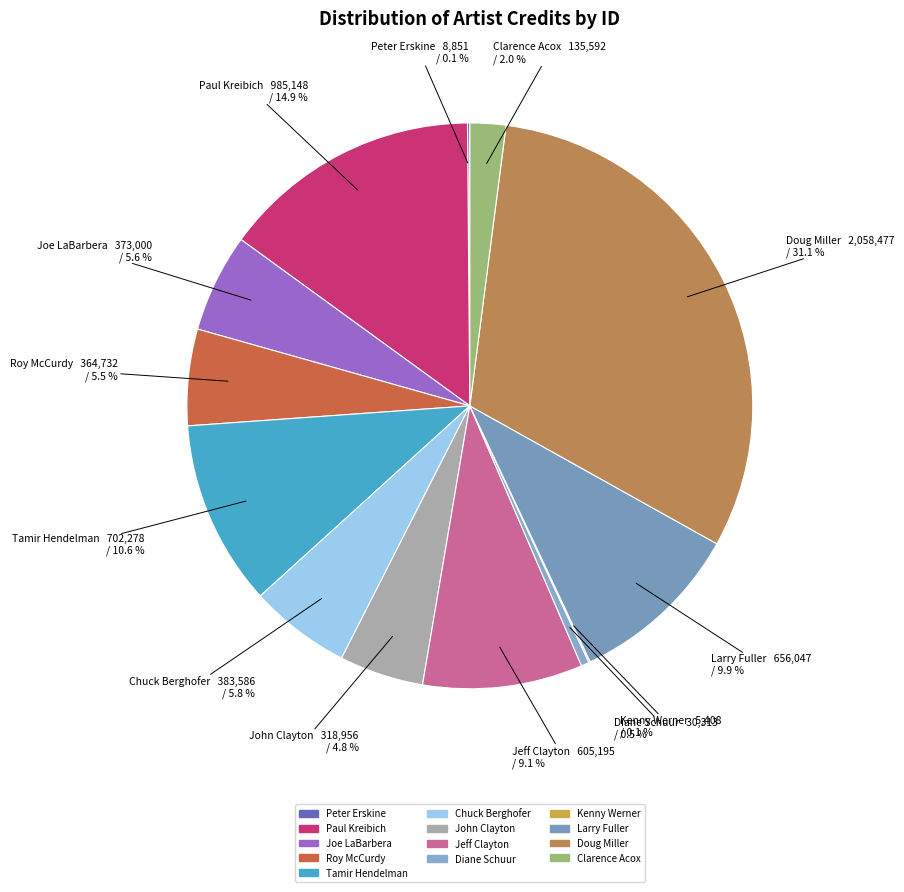

Do Paul Kreibich and Chuck Berghofer together represent more than half of the pie?

No